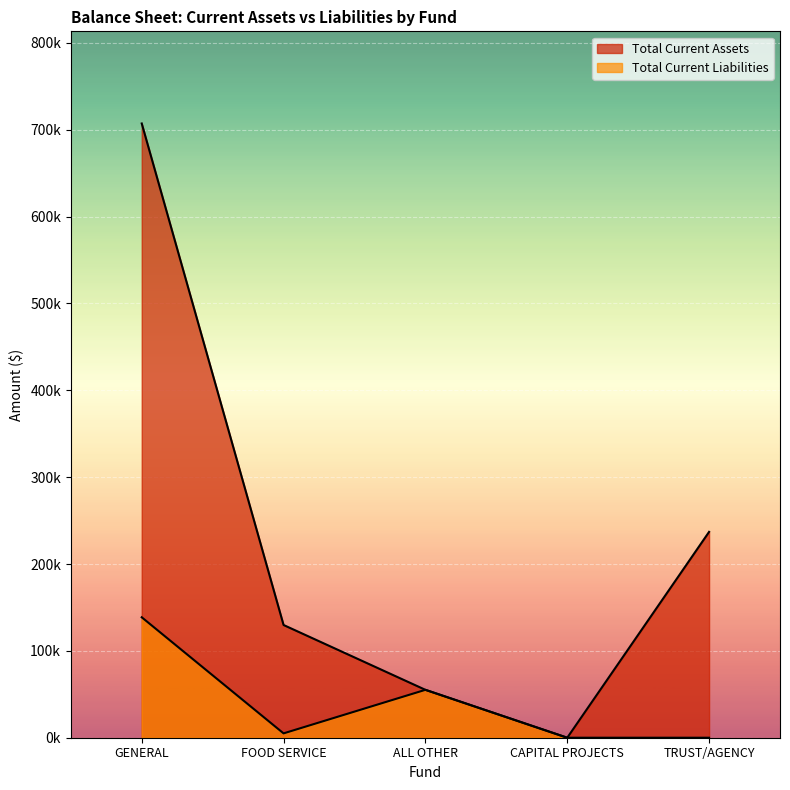

At which category does the chart reach its minimum across all series?

CAPITAL PROJECTS